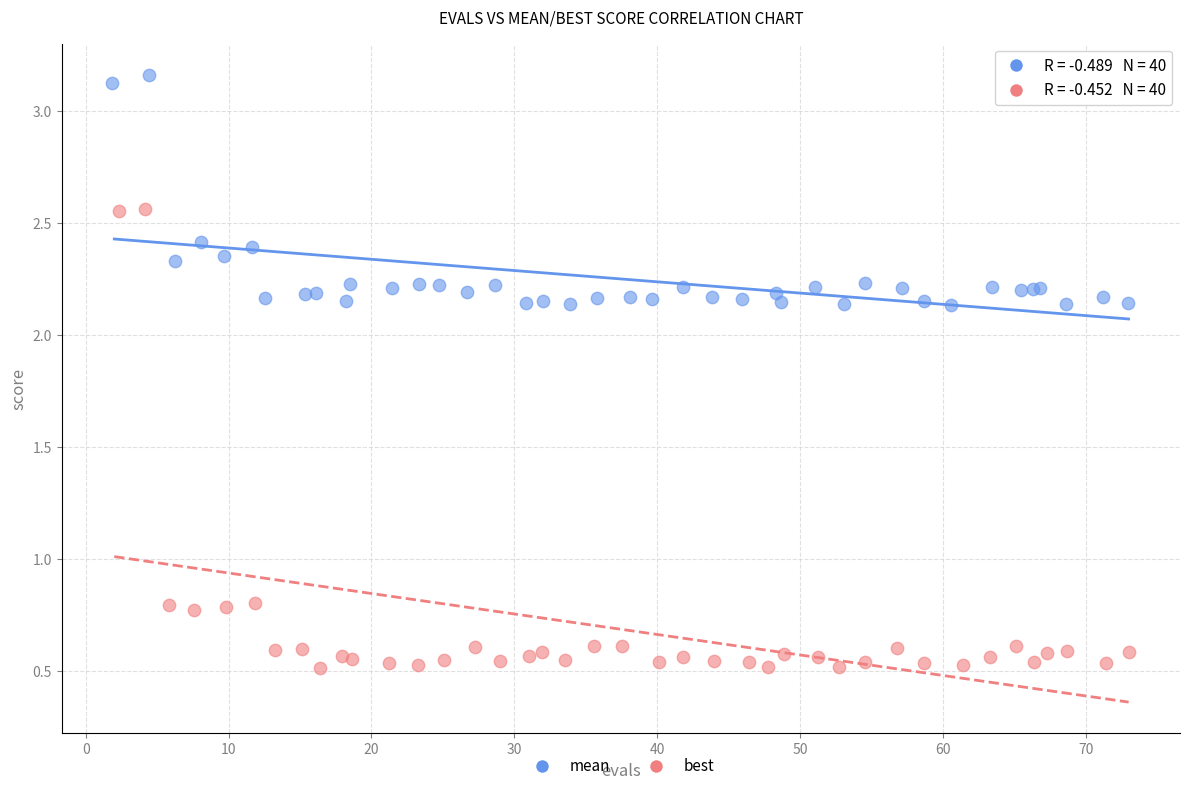

Which series has the largest Y range (max minus min)?

best